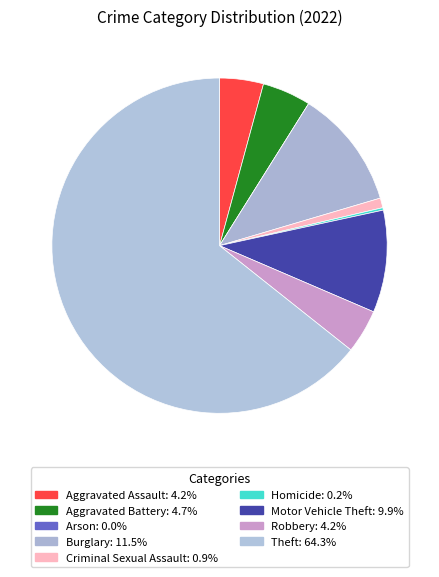

How many slices are in this pie chart?

9